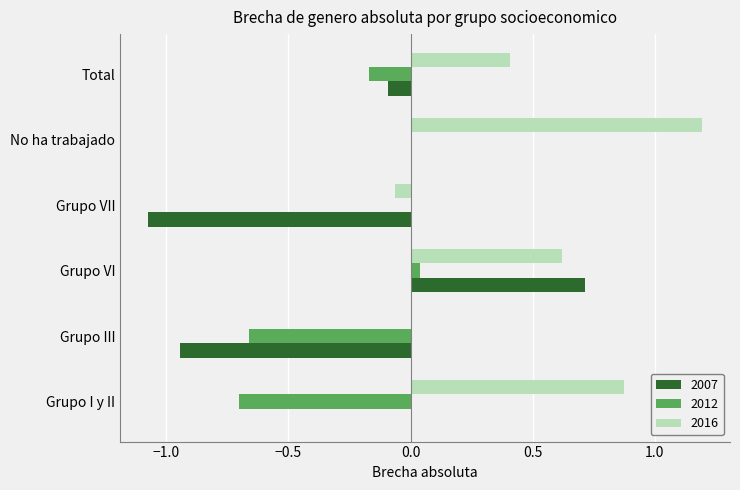

The value of 2012 at Grupo VII is -0.4. True or false?

False